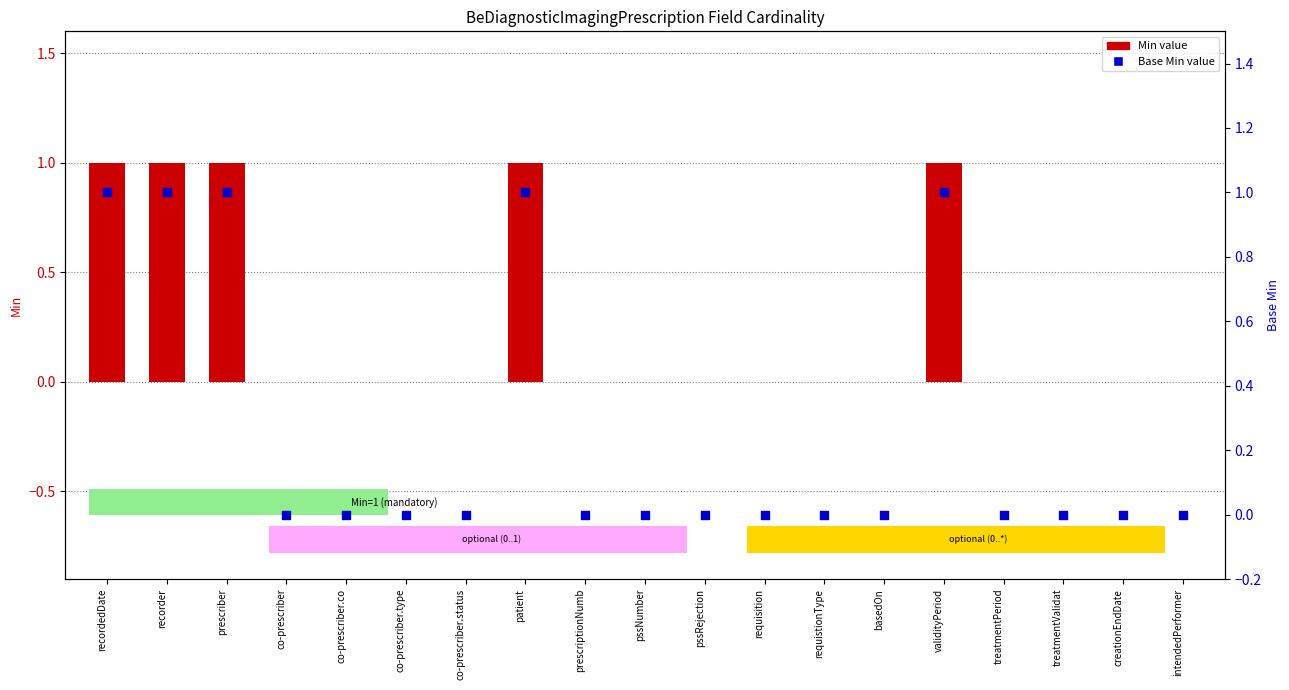

Which series has the widest spread of Y values?

Min